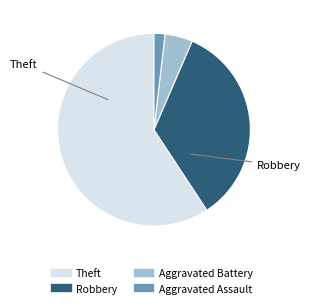

Which has a higher value, Aggravated Battery or Theft?

Theft